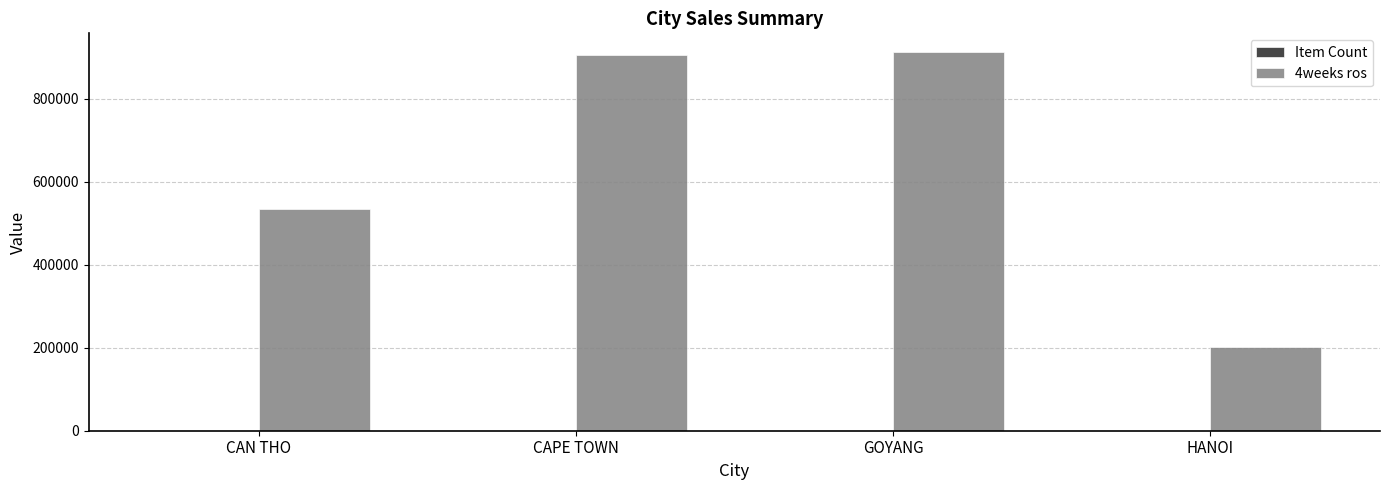

Is it true that 4weeks ros equals 219923.7 at GOYANG?

False